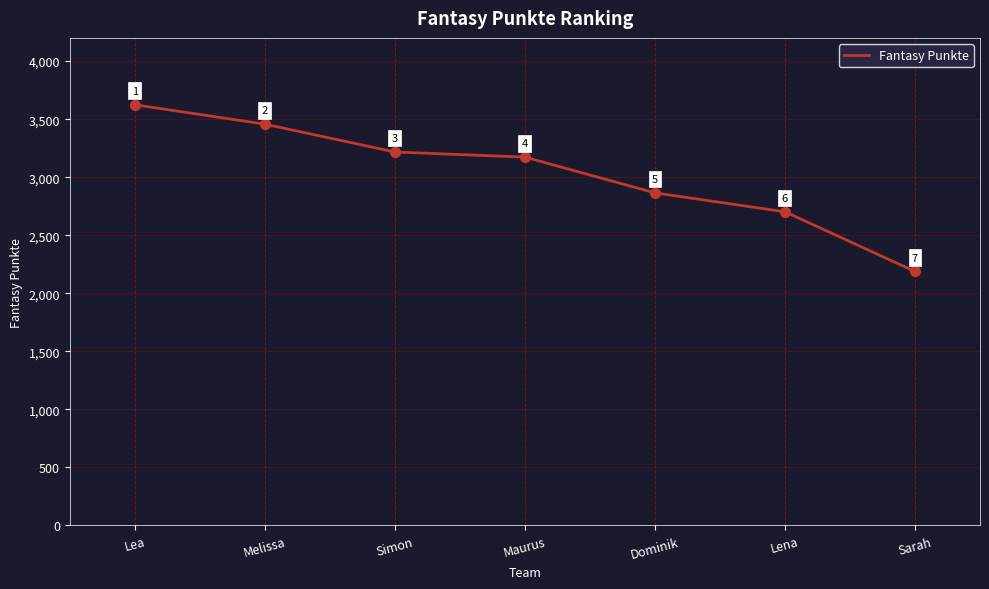

Between Lena and Melissa, which is larger?

Melissa